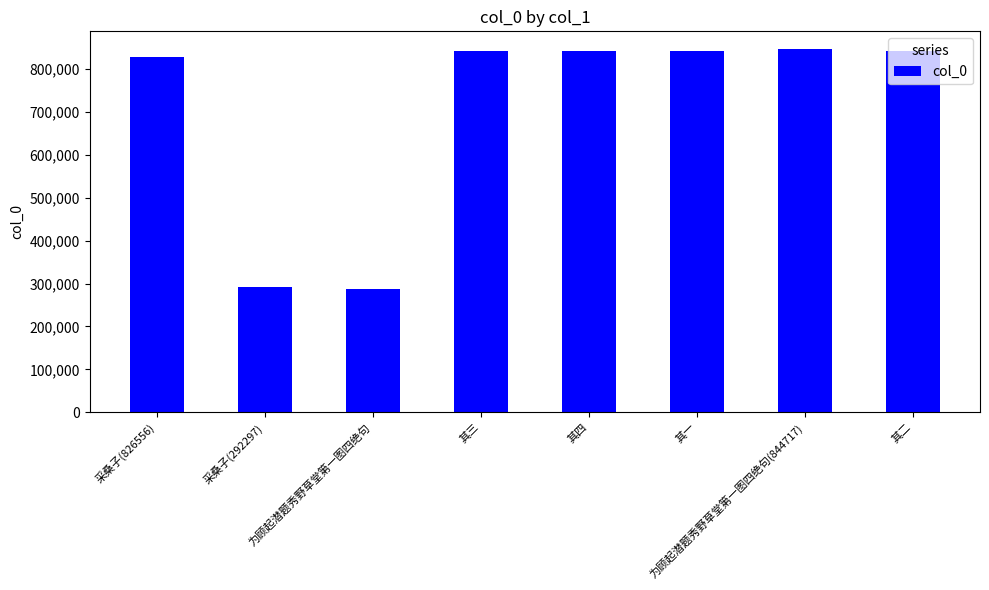

Where does the data first go above 840704?

其三